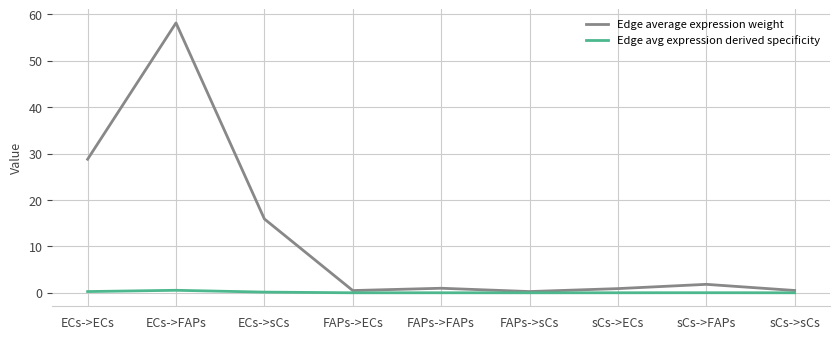

At which category is the sum across all series the highest?

ECs->FAPs